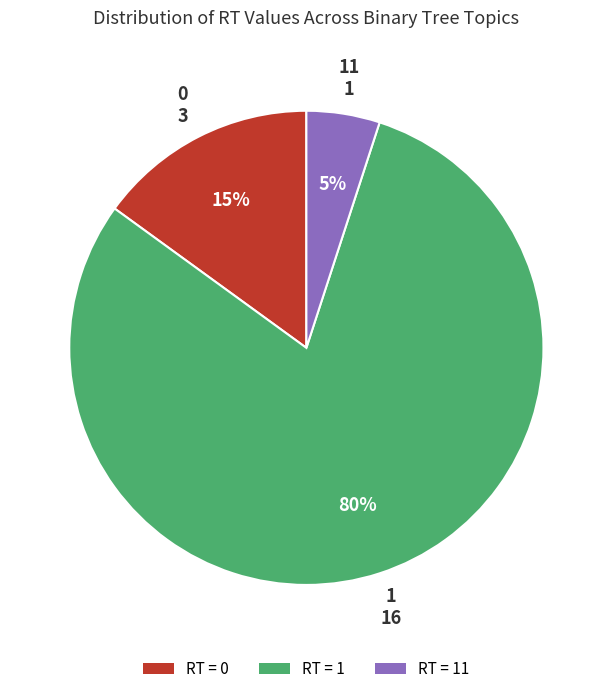

To the nearest percent, what is the difference between the largest and smallest slice percentages?

75%